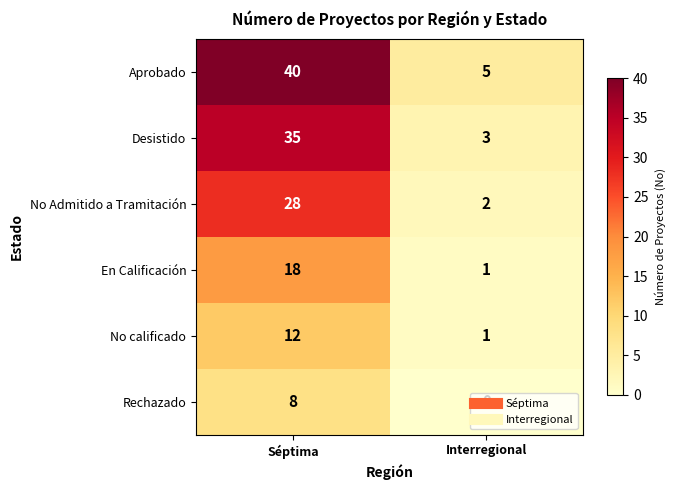

The Aprobado series shows 2 at Interregional. True or false?

False